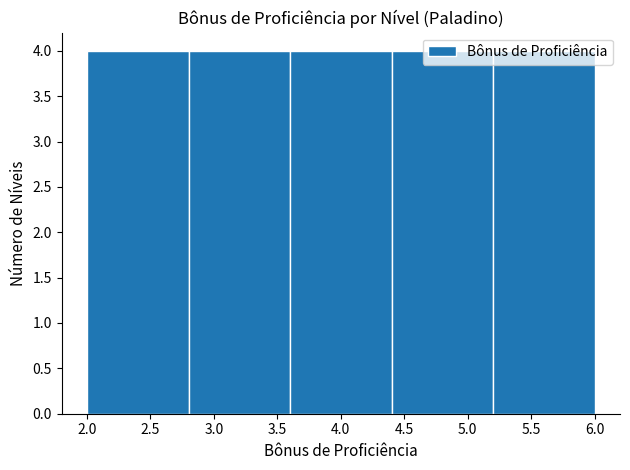

What is the height of the bar covering 3.6 to 4.4 on the x-axis? The values are not printed on the chart, so give them approximately, as read against the axis.

4